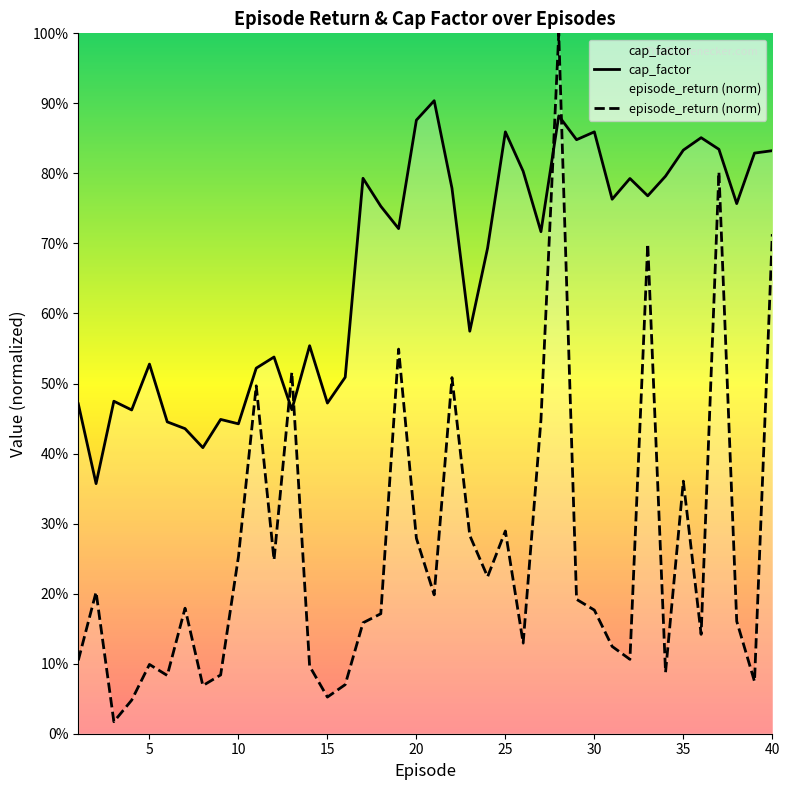

Rank the series by their maximum value, from highest to lowest.

episode_return (norm), cap_factor